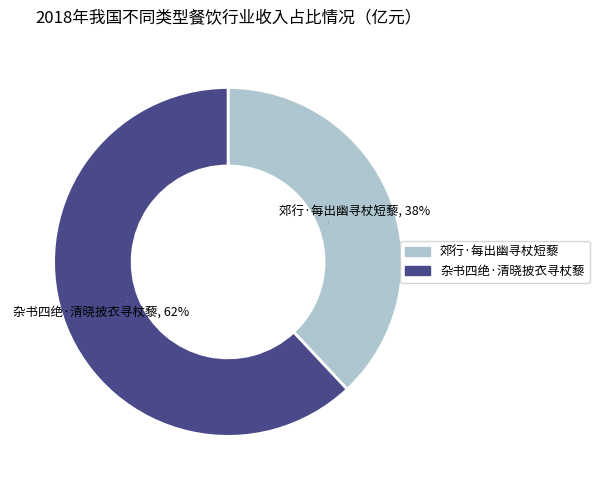

True or false: 郊行·每出幽寻杖短藜 accounts for 49% of the total.

False